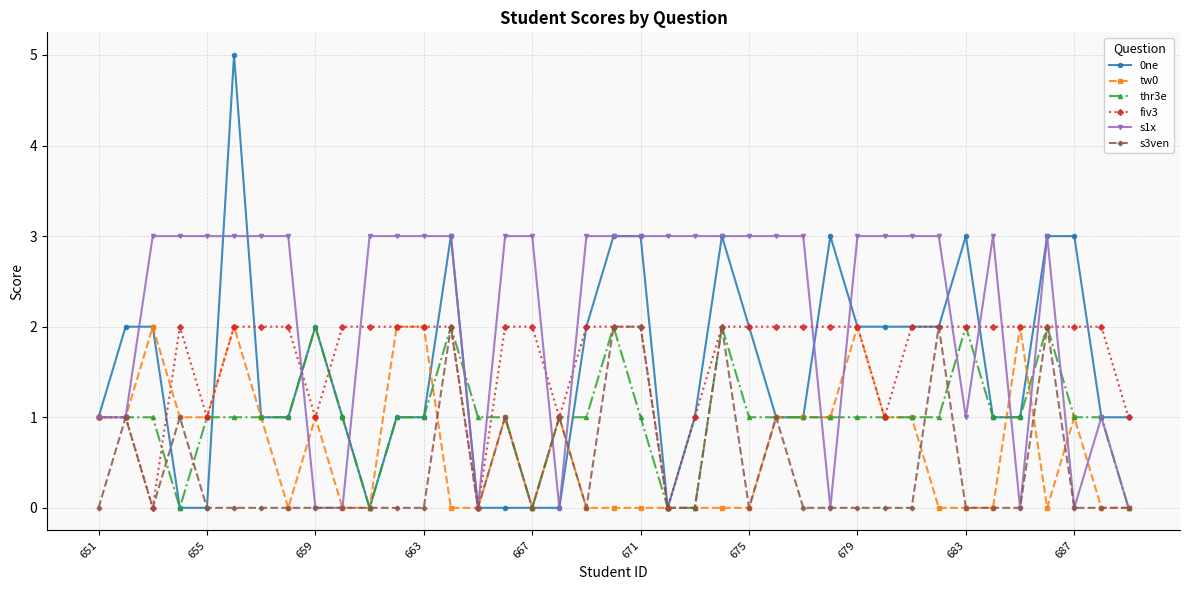

Which series has the largest range (max minus min)?

0ne